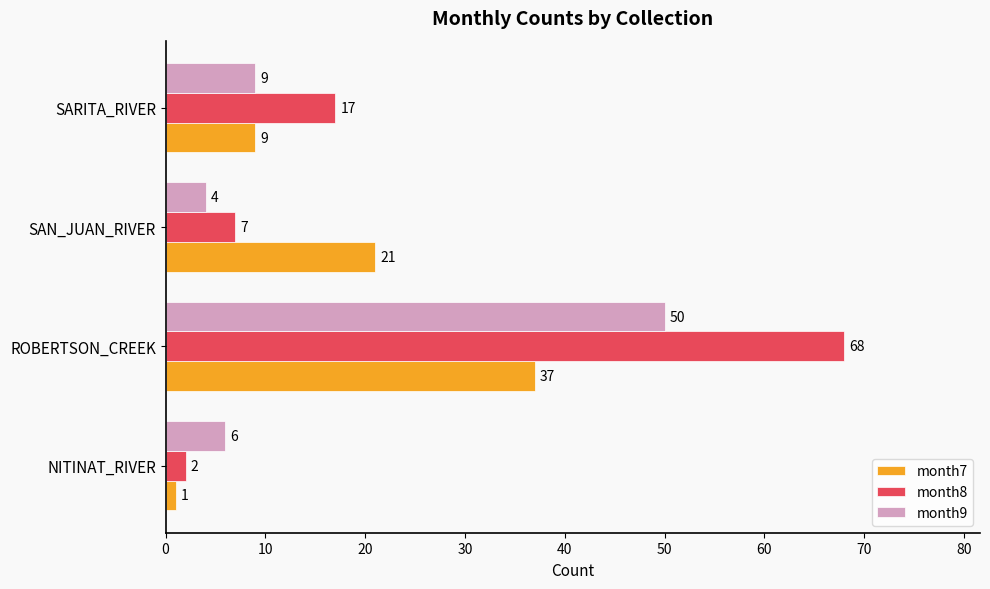

At which label is month9 closest to 27?

SARITA_RIVER